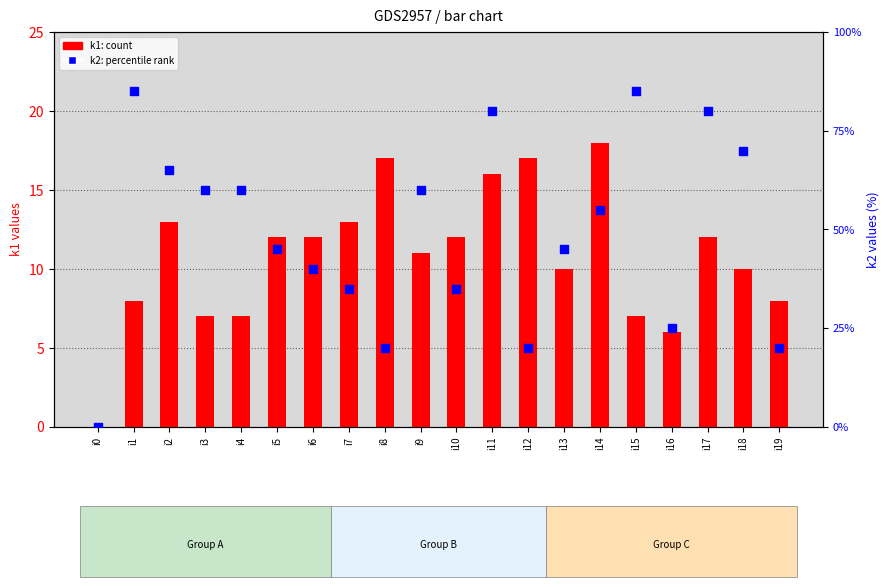

At which category is the sum across all series the highest?

i11